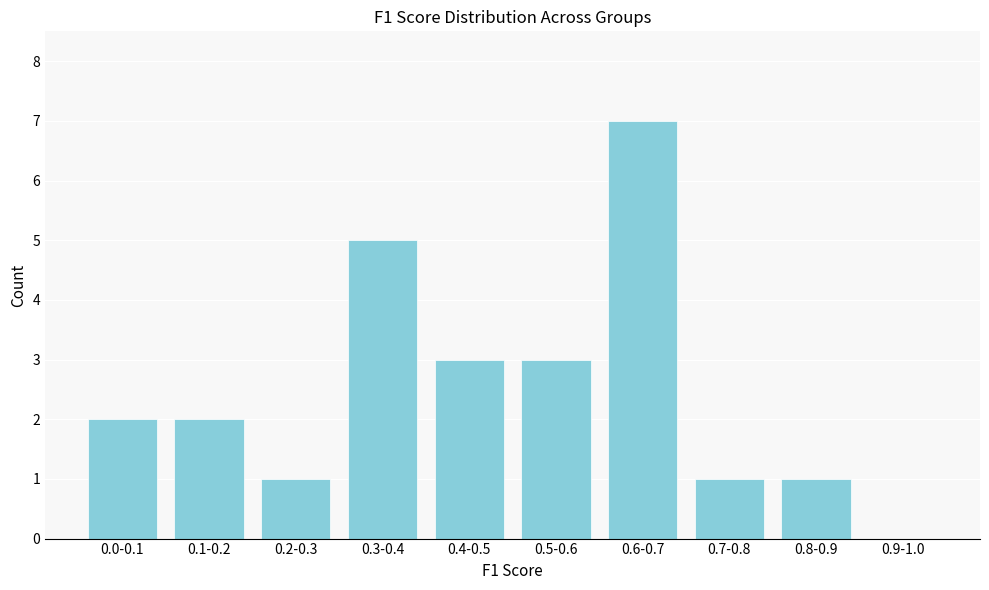

Reading right to left, what are all the values shown in this chart?

0.9-1.0=0	0.8-0.9=1	0.7-0.8=1	0.6-0.7=7	0.5-0.6=3	0.4-0.5=3	0.3-0.4=5	0.2-0.3=1	0.1-0.2=2	0.0-0.1=2